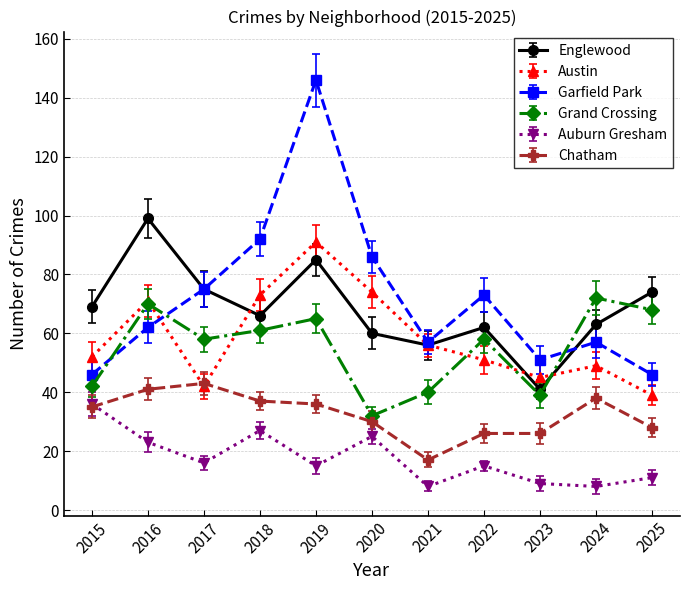

Is it true that Grand Crossing equals 32 at 2020?

True